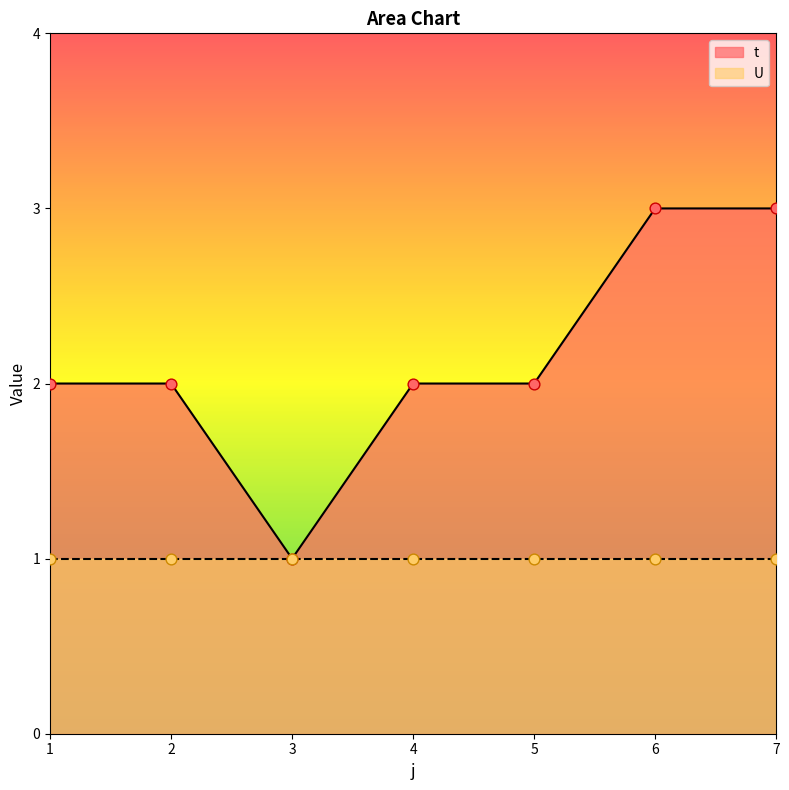

What is the ratio of the value at 2 to the value at 7?

0.7